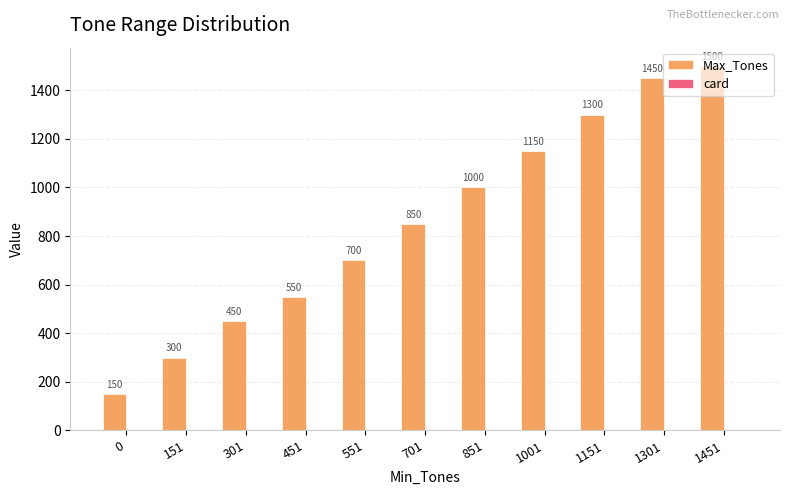

Which series has the largest total across all categories?

Max_Tones